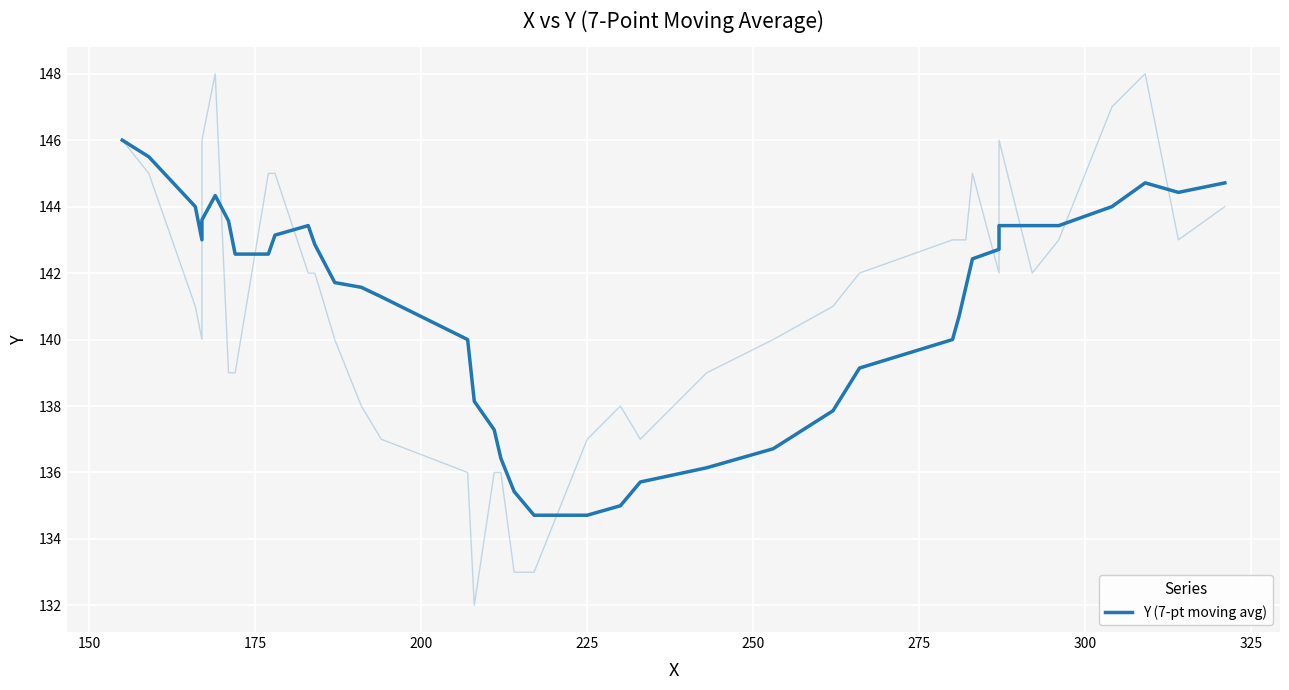

What is the value of the 12th point from the left?

142.9